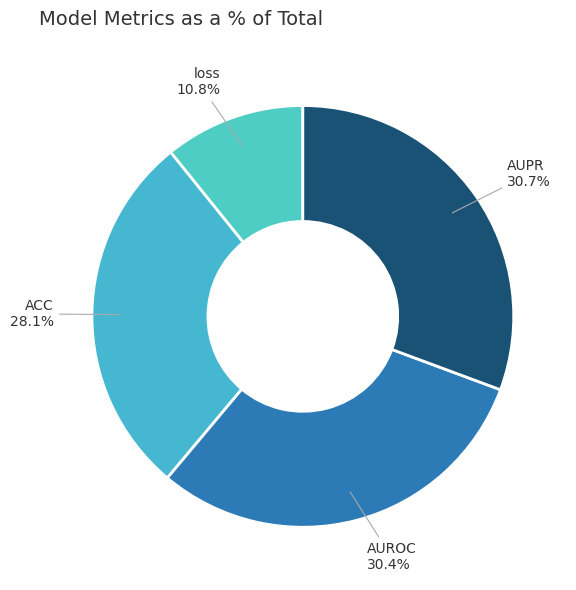

Count the number of slices in the pie.

4